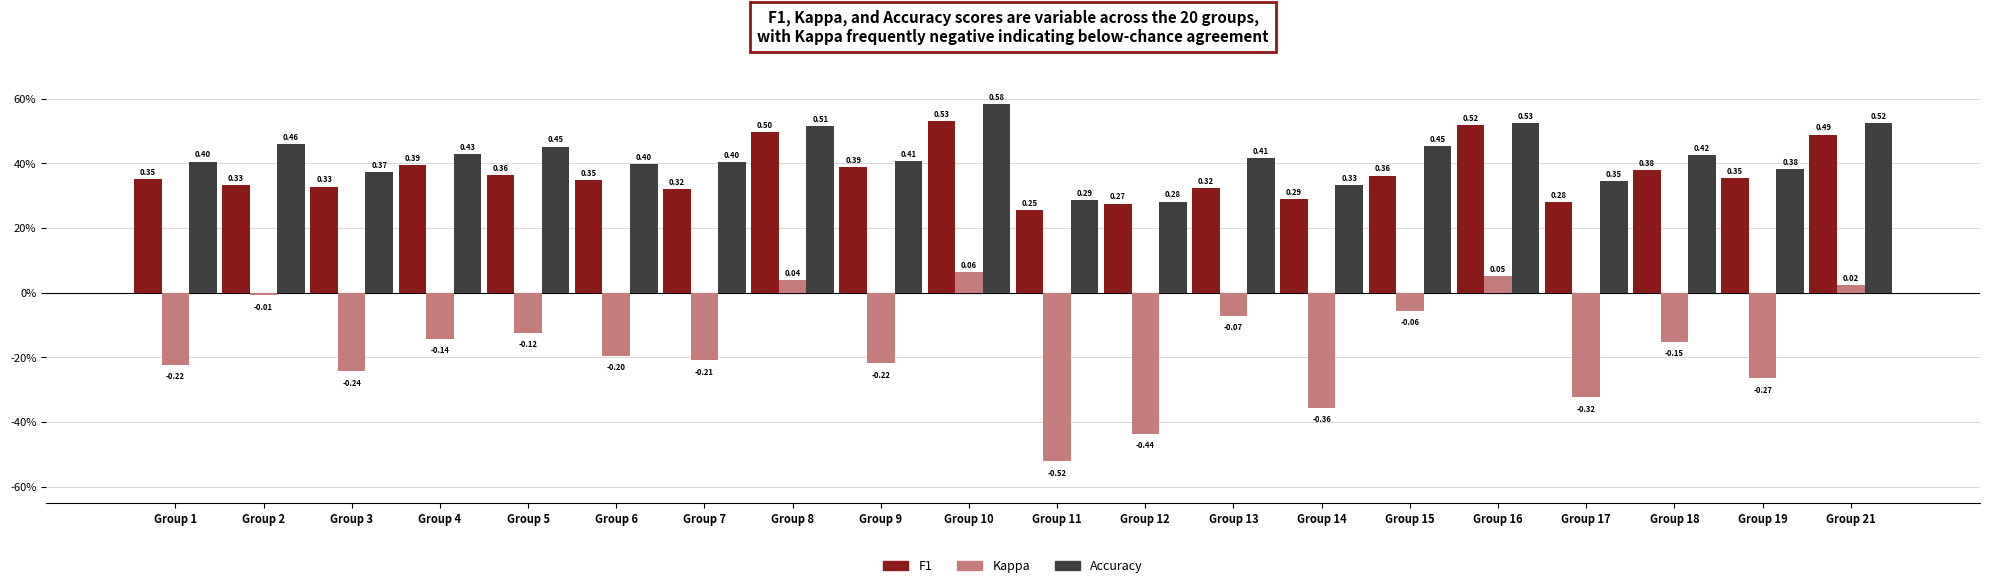

Reading left to right, transcribe all the data shown in this chart.

f1: Group 1=0.4	Group 2=0.3	Group 3=0.3	Group 4=0.4	Group 5=0.4	Group 6=0.3	Group 7=0.3	Group 8=0.5	Group 9=0.4	Group 10=0.5	Group 11=0.3	Group 12=0.3	Group 13=0.3	Group 14=0.3	Group 15=0.4	Group 16=0.5	Group 17=0.3	Group 18=0.4	Group 19=0.4	Group 21=0.5
kappa: Group 1=-0.2	Group 2=-0.0	Group 3=-0.2	Group 4=-0.1	Group 5=-0.1	Group 6=-0.2	Group 7=-0.2	Group 8=0.0	Group 9=-0.2	Group 10=0.1	Group 11=-0.5	Group 12=-0.4	Group 13=-0.1	Group 14=-0.4	Group 15=-0.1	Group 16=0.1	Group 17=-0.3	Group 18=-0.2	Group 19=-0.3	Group 21=0.0
accuracy: Group 1=0.4	Group 2=0.5	Group 3=0.4	Group 4=0.4	Group 5=0.5	Group 6=0.4	Group 7=0.4	Group 8=0.5	Group 9=0.4	Group 10=0.6	Group 11=0.3	Group 12=0.3	Group 13=0.4	Group 14=0.3	Group 15=0.5	Group 16=0.5	Group 17=0.3	Group 18=0.4	Group 19=0.4	Group 21=0.5